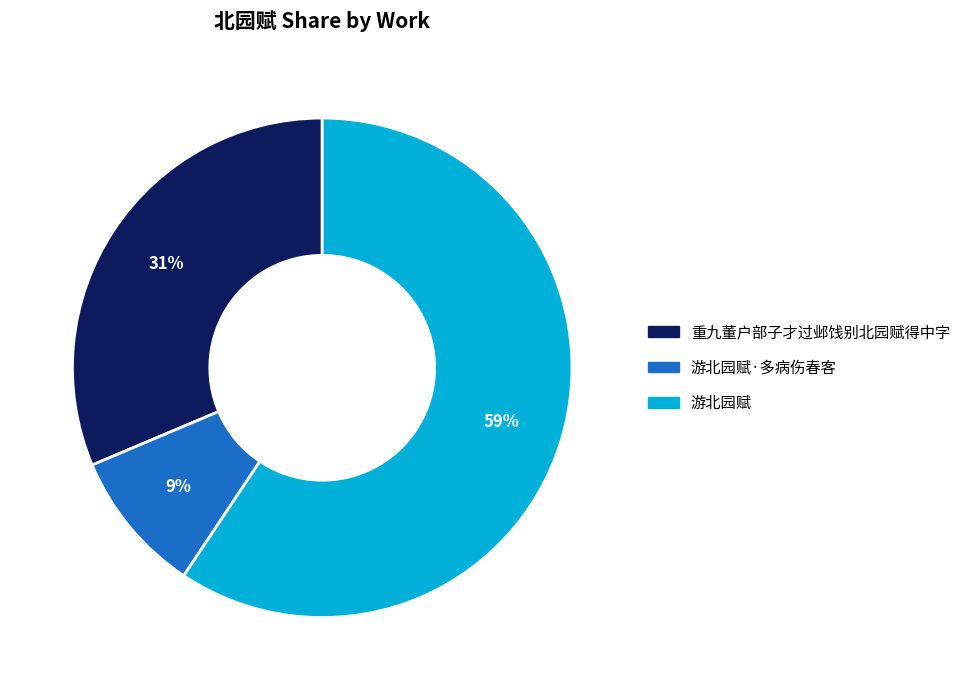

Is there any slice that represents more than half of the pie?

Yes